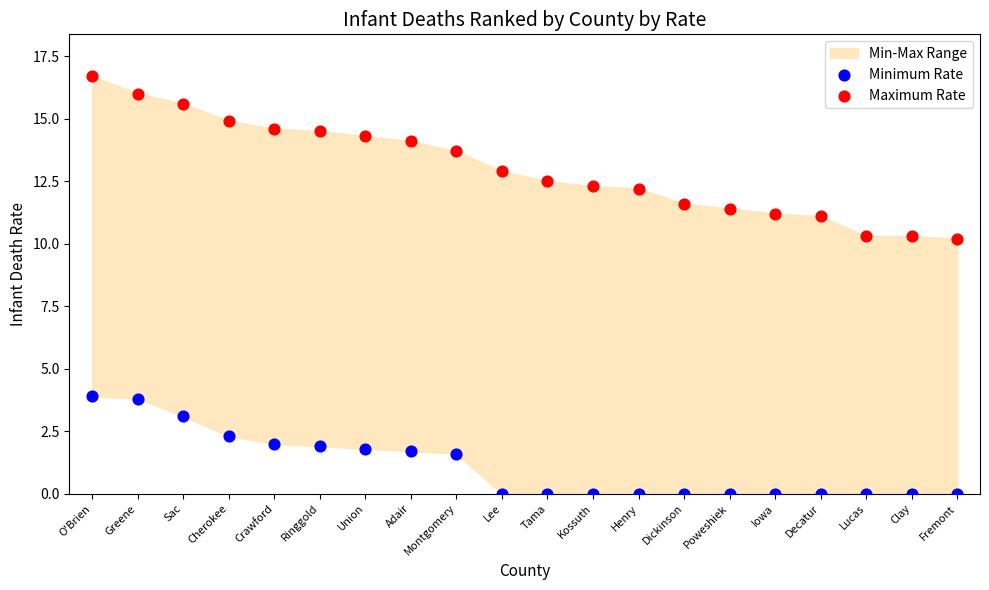

Which series reaches the maximum Y coordinate?

Maximum Rate